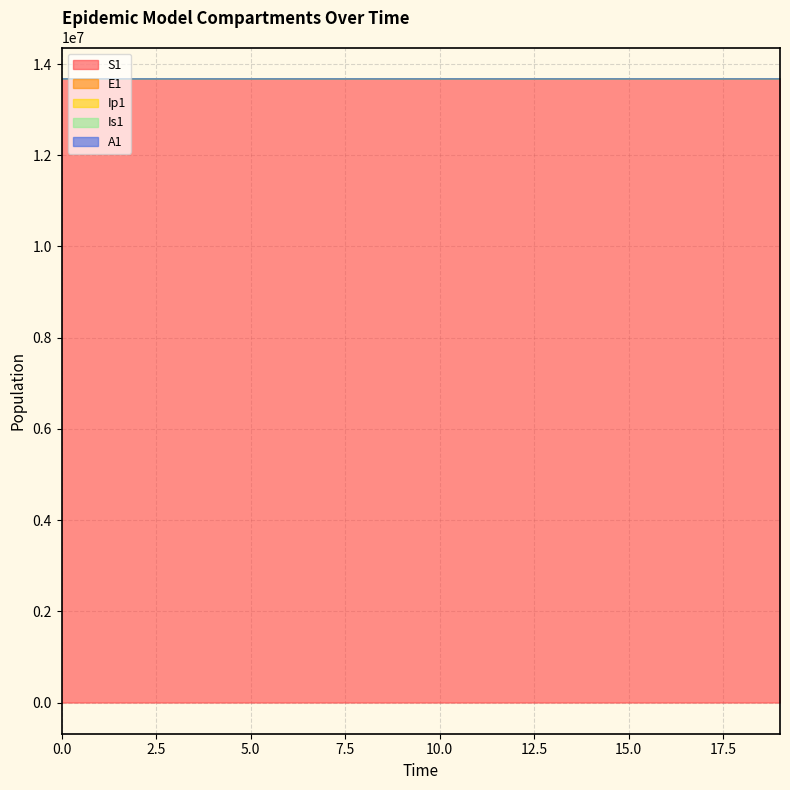

What are all the series names shown in the legend?

S1, E1, Ip1, Is1, A1